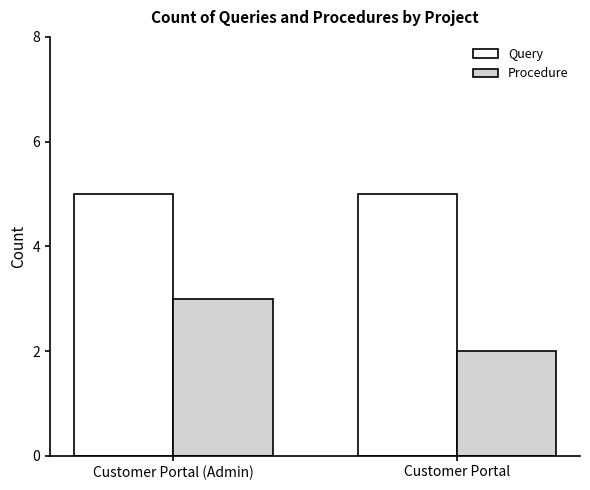

What position from the left is Customer Portal (Admin)?

1